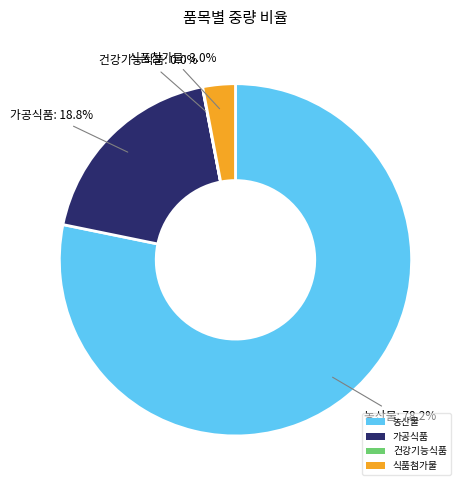

What is the largest slice in the pie chart?

농산물